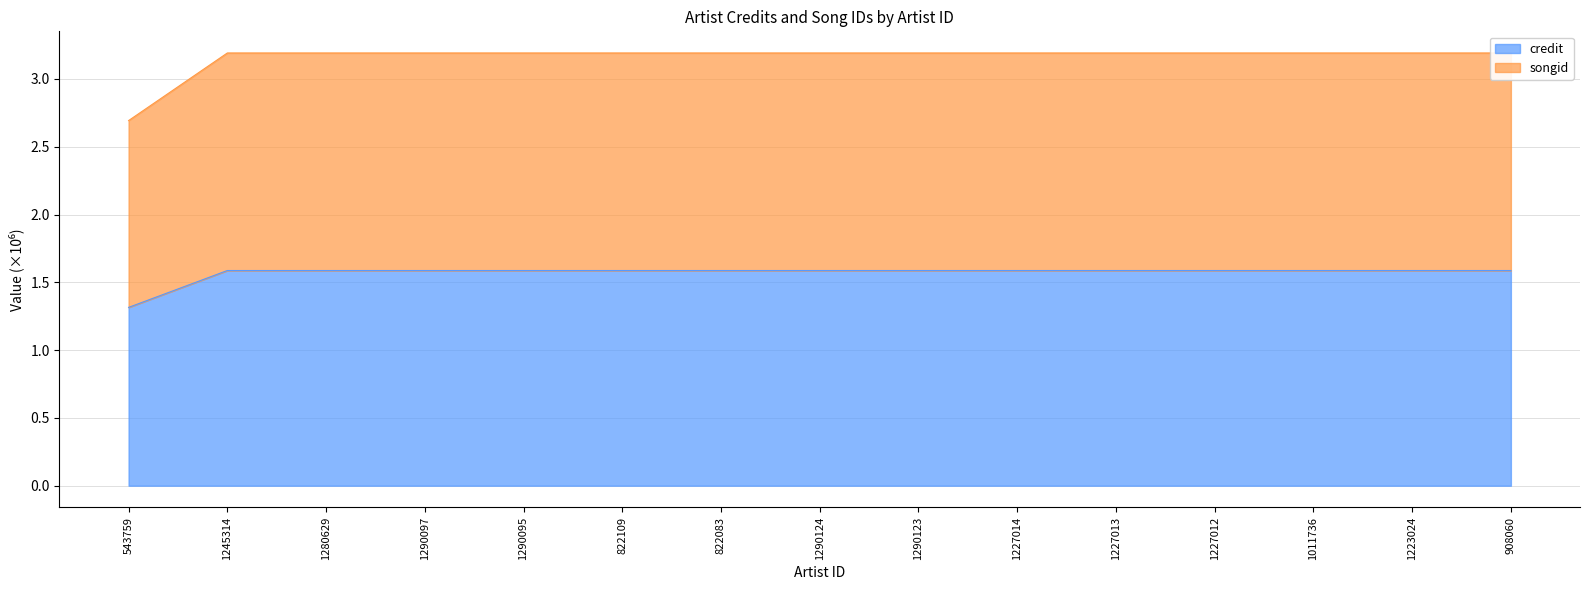

Count the number of data series in this chart.

2